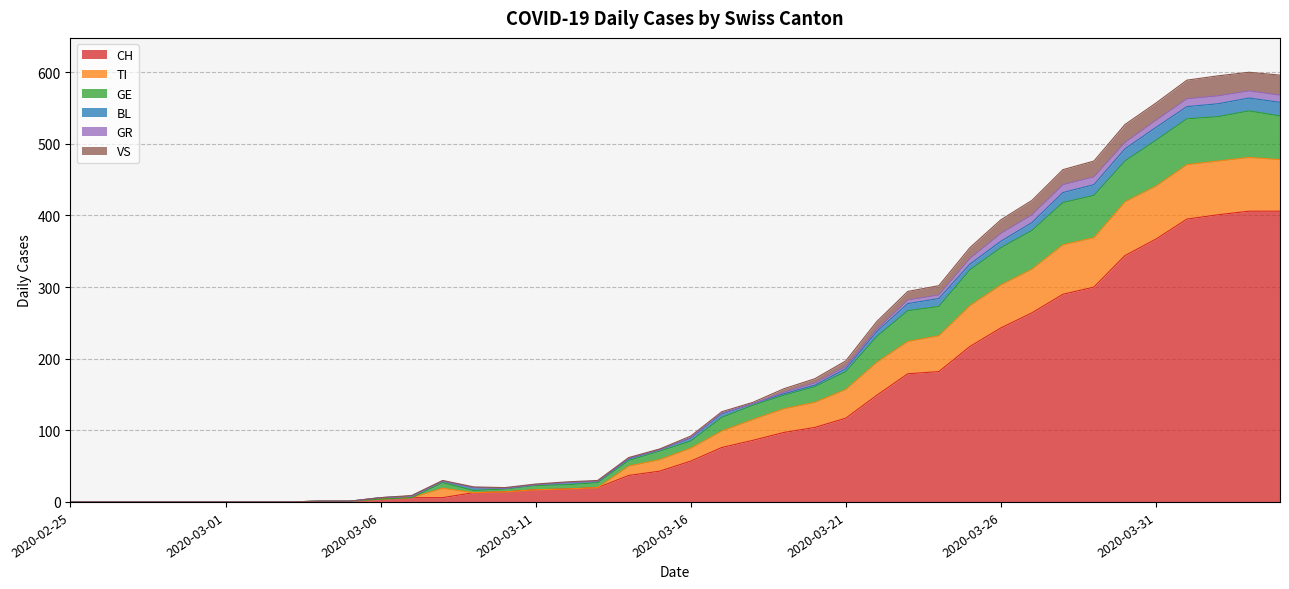

True or false: CH and TI cross at least once.

False